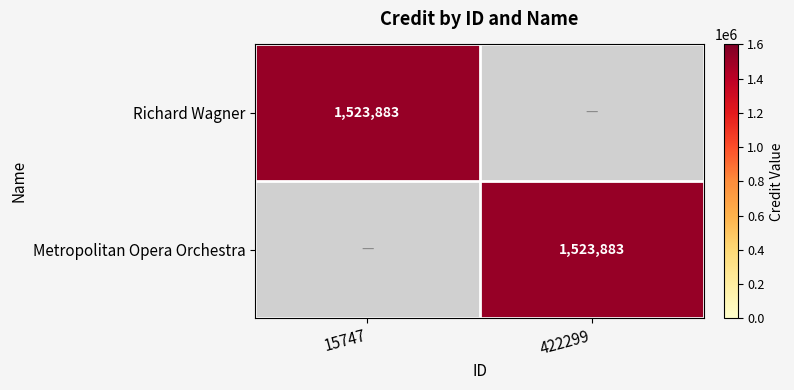

The Richard Wagner series shows 1523883 at 15747. True or false?

True